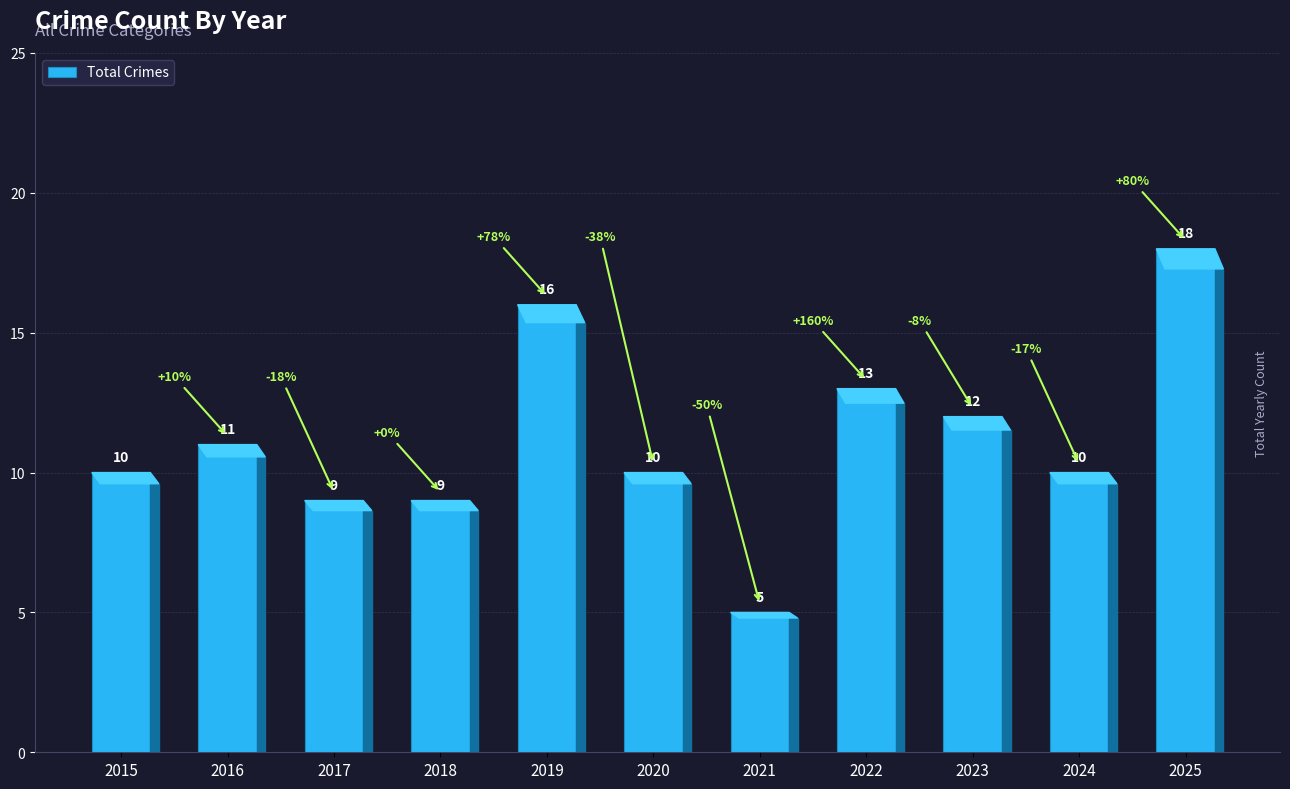

What is the change in value from 2016 to 2018?

-2